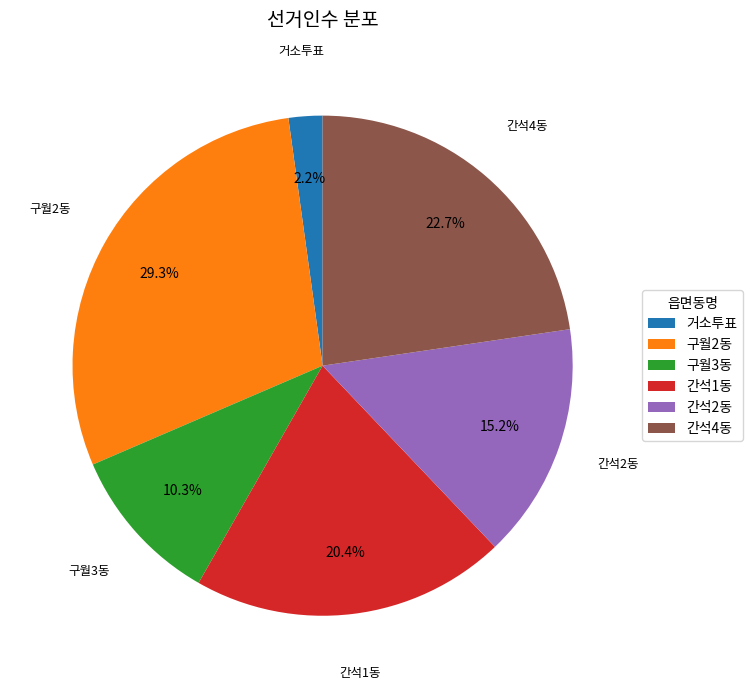

To the nearest percent, what is the difference between the 간석2동 and 간석1동 slice percentages?

5%